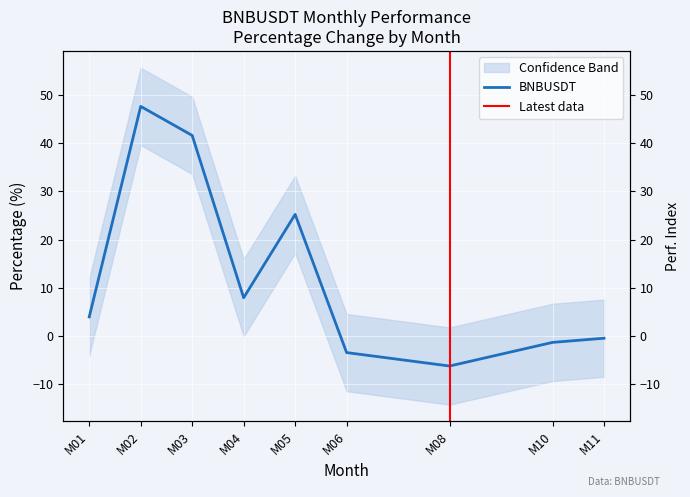

How many data points does each series have?

9